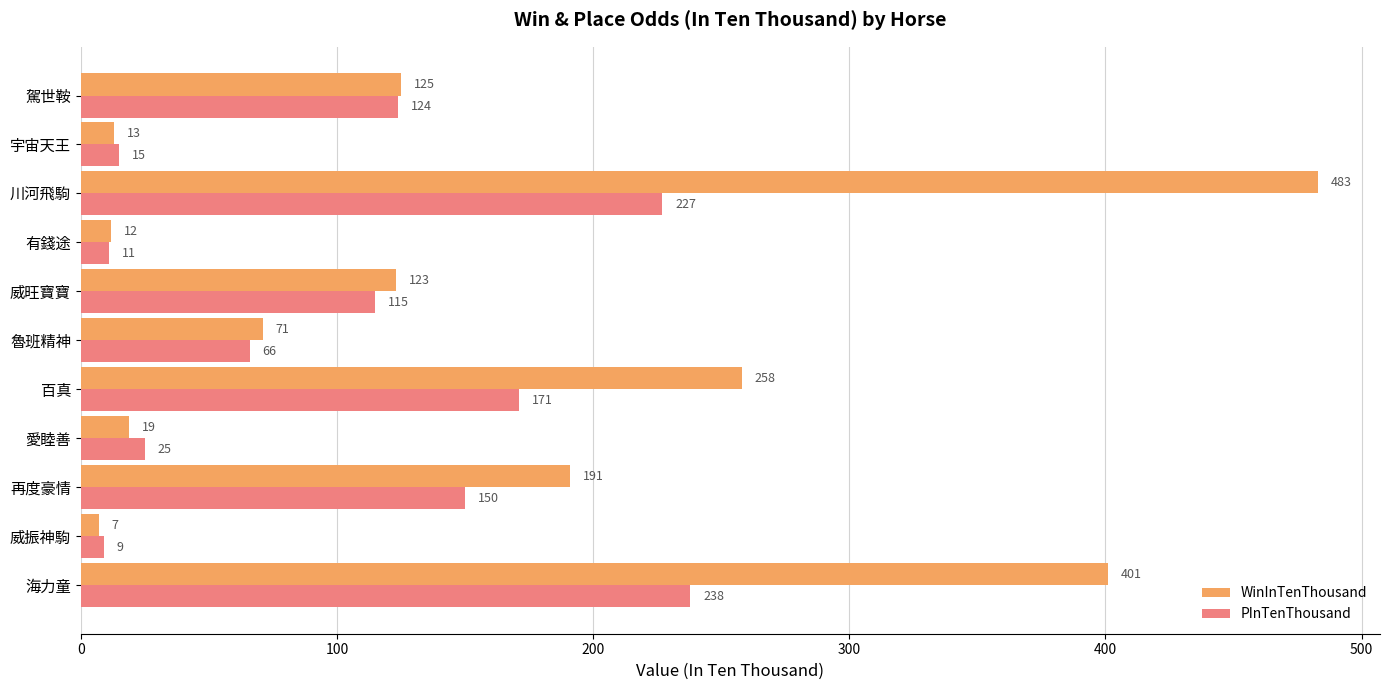

At how many categories does at least one series exceed 393?

2